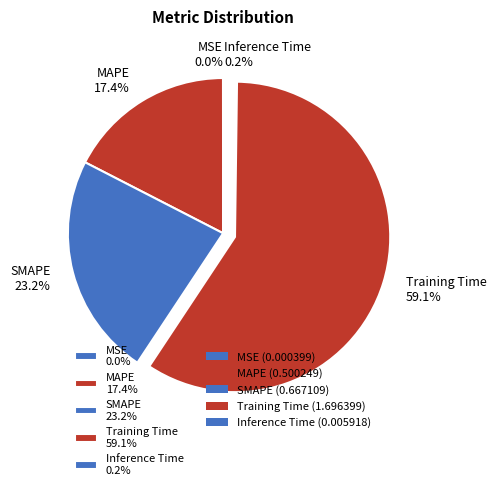

What percentage is NOT represented by MAPE 17.4%?

82.6%